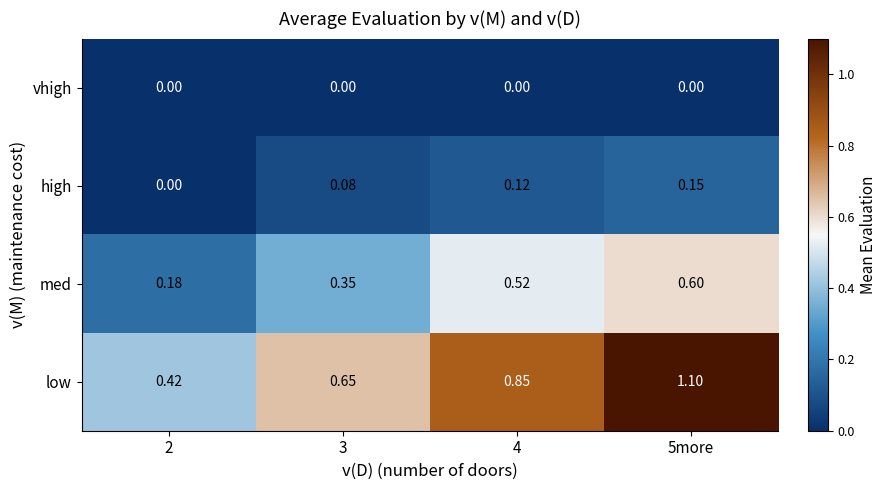

List the series in order of their peak value, highest first.

low, med, high, vhigh